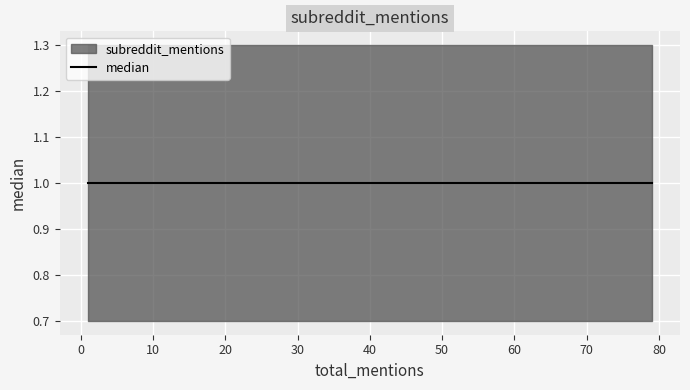

Is this an area chart (filled region under the line)?

No